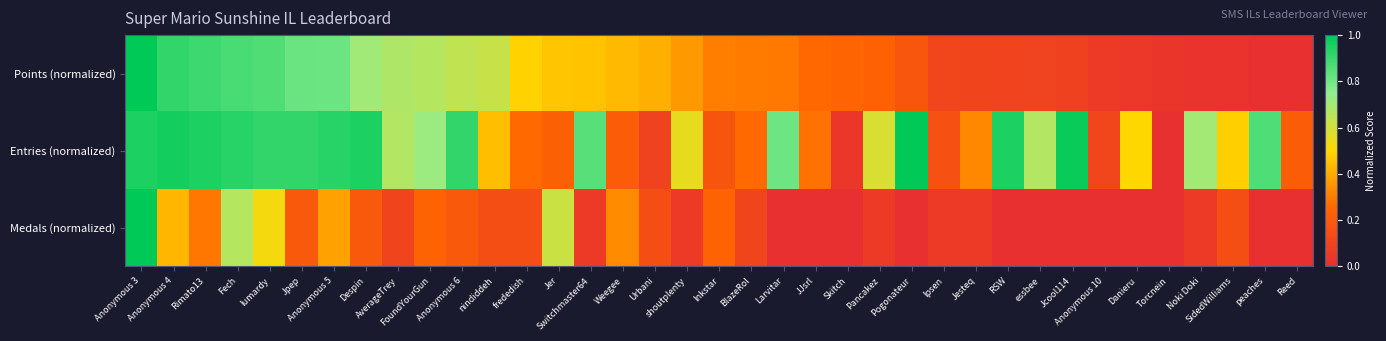

What is the difference between the highest and lowest values at Weegee?

0.2